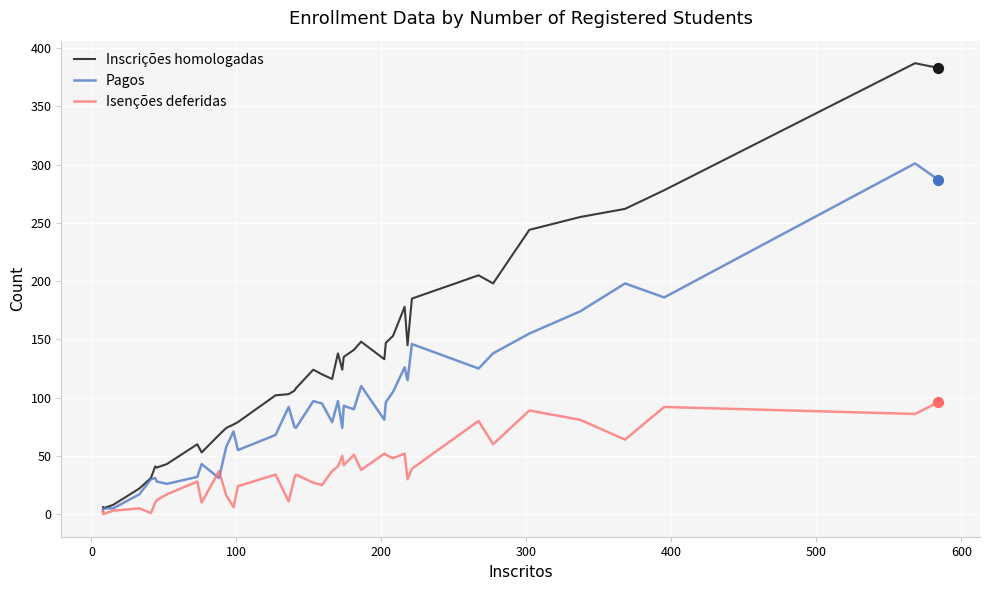

What are all the series names shown in the legend?

Inscrições homologadas, Pagos, Isenções deferidas